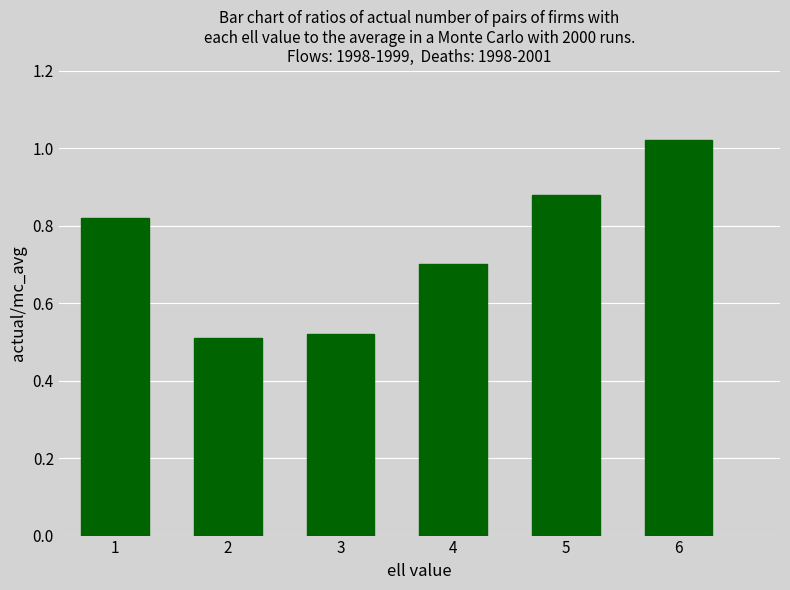

The chart shows a value of 0.7 at 4. True or false?

True